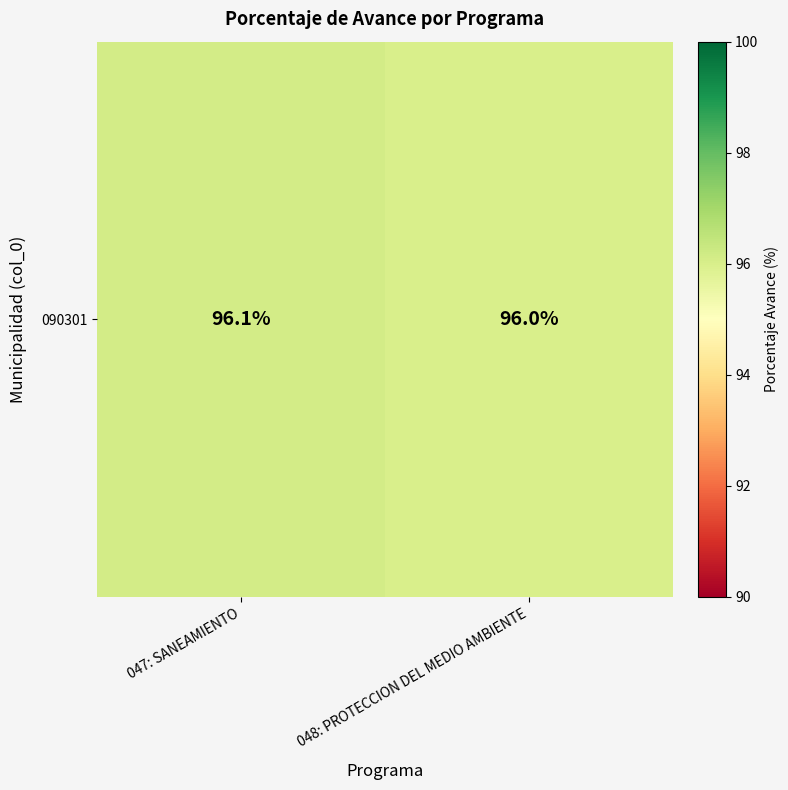

Is it true that the value at 047: SANEAMIENTO is 167.3?

False